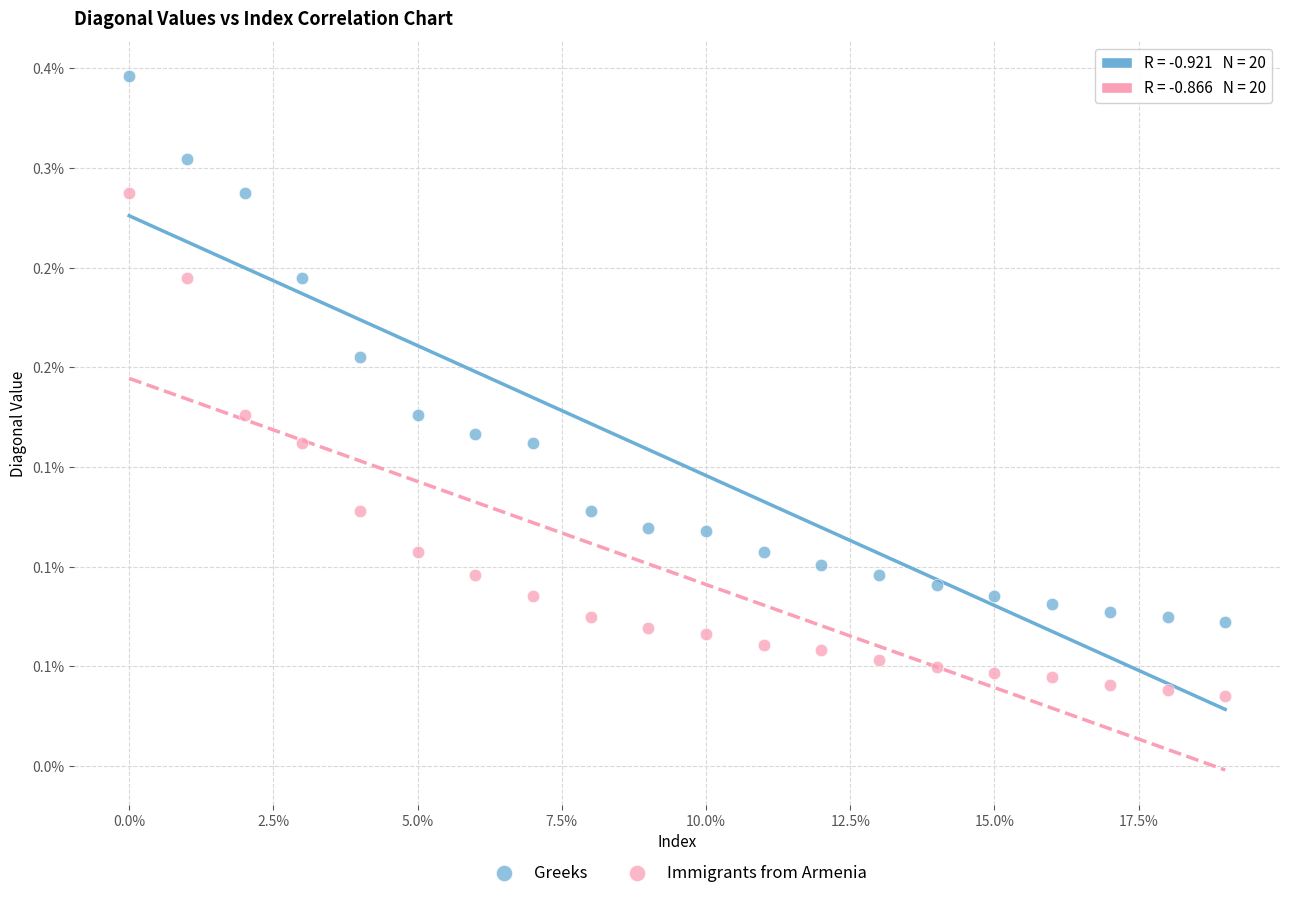

Which series has the largest Y range (max minus min)?

Greeks